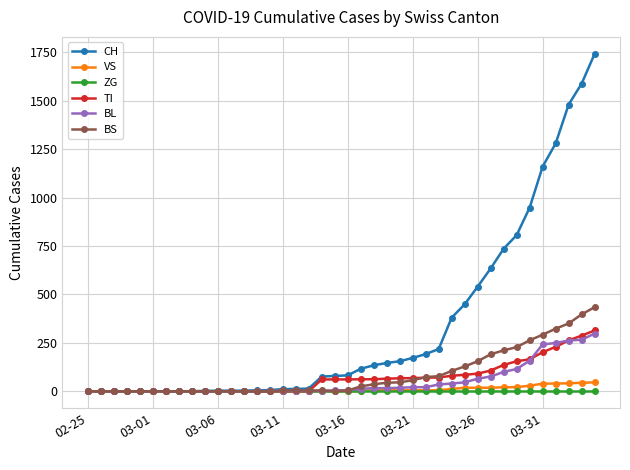

How many data points in VS are above 0?

19